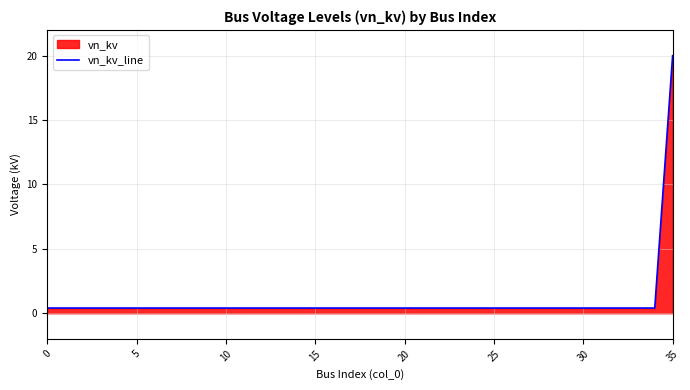

What is the change in value from 21 to 35?

+19.6